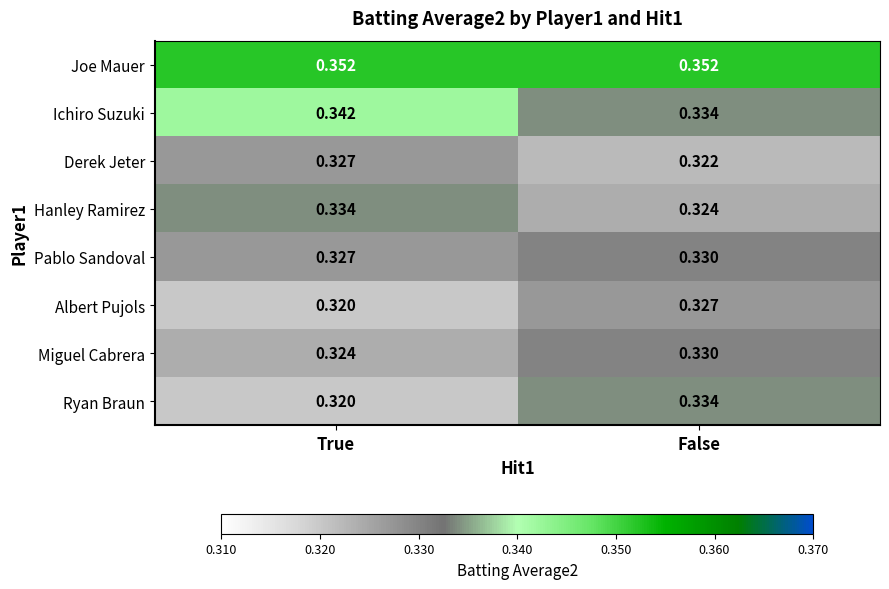

At which category does the chart reach its minimum across all series?

True